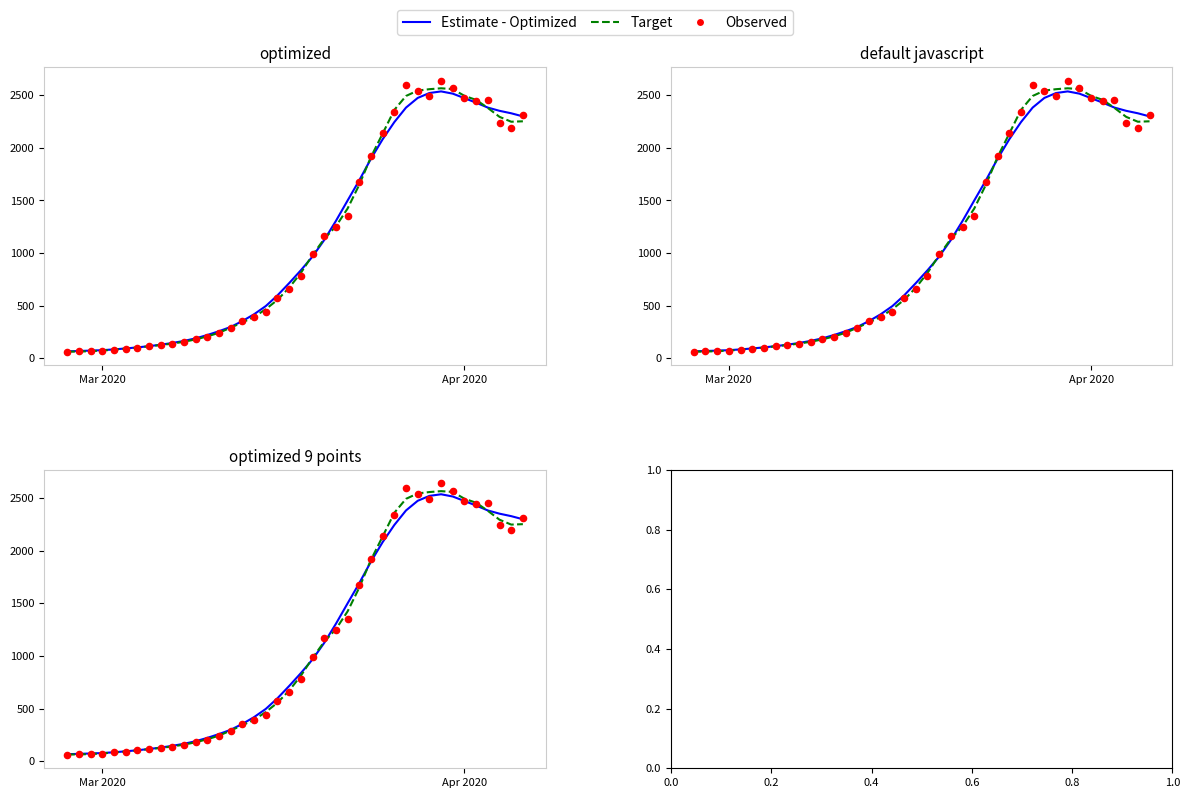

Which series has the largest total across all categories?

Estimate - Optimized